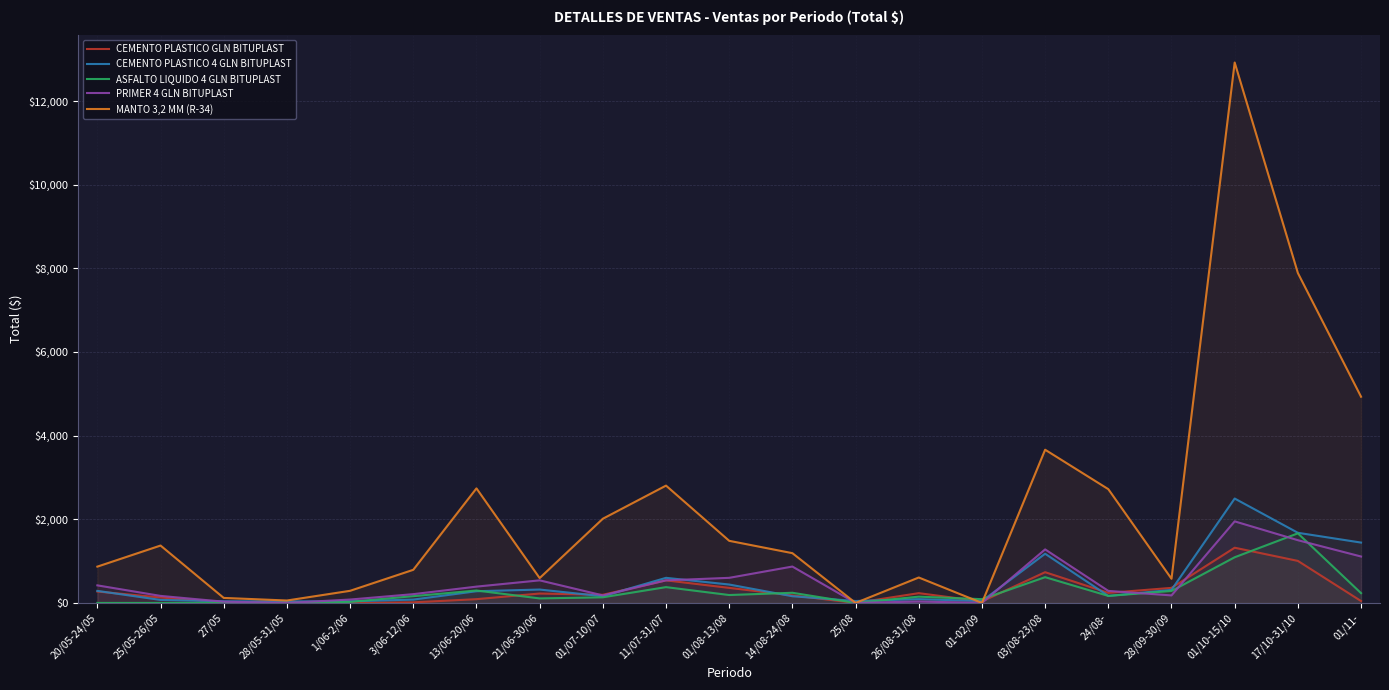

What is the maximum value for MANTO 3,2 MM (R-34)?

12920